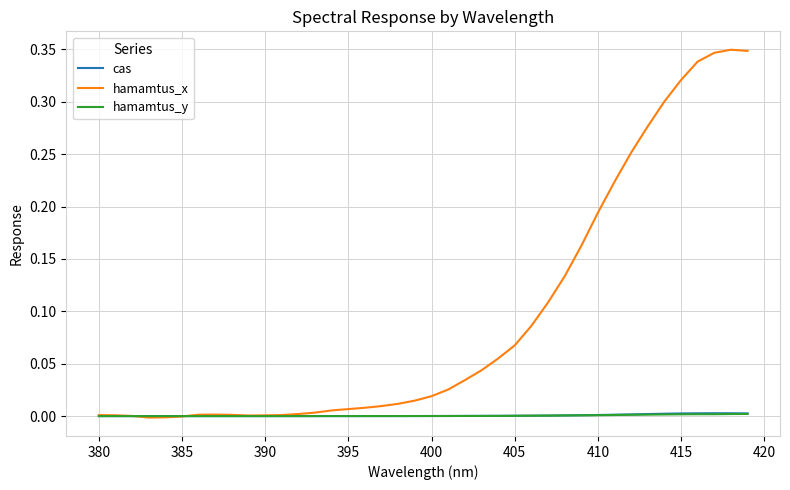

Which series has the largest total across all categories?

hamamtus_x